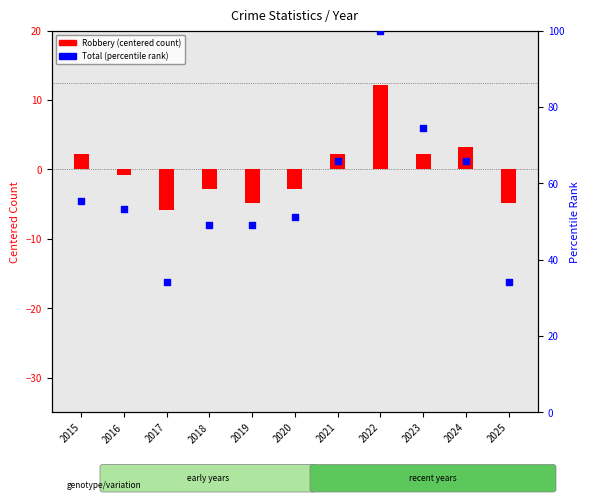

Which series reaches the maximum Y coordinate?

Total (percentile rank)